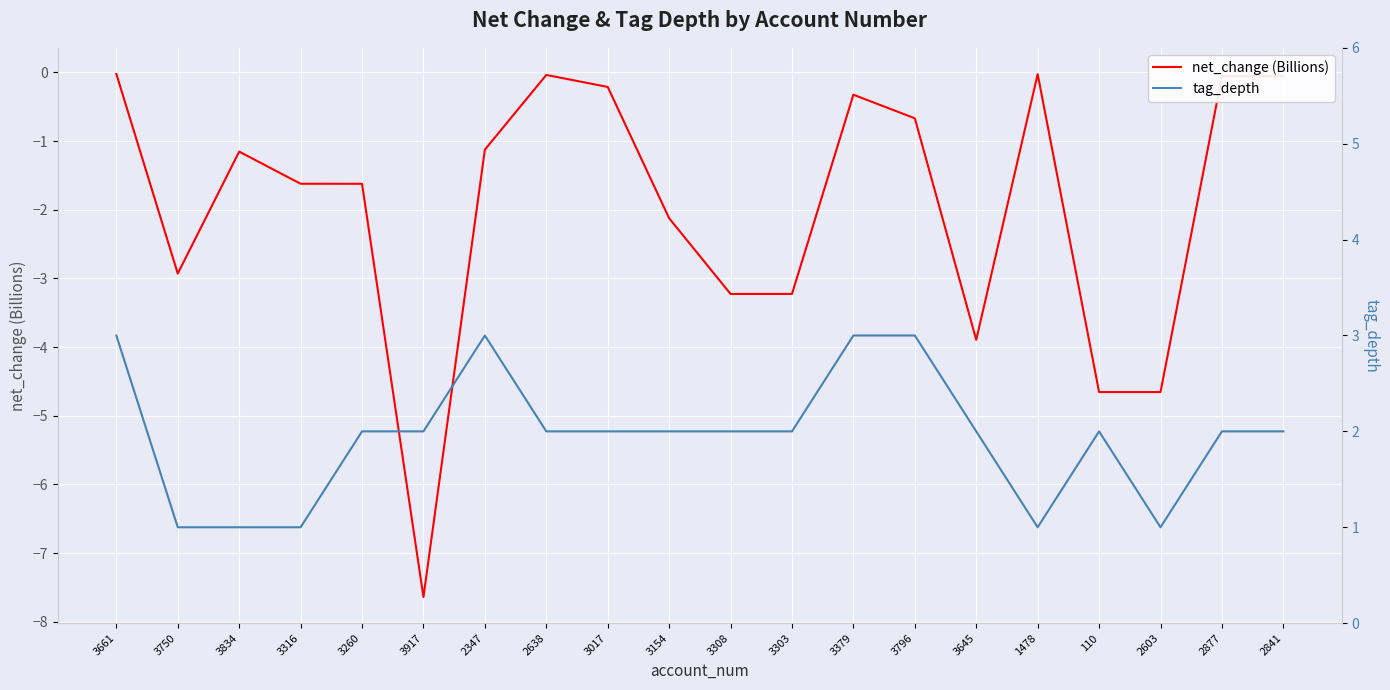

What is the minimum value for net_change (Billions)?

-7.6